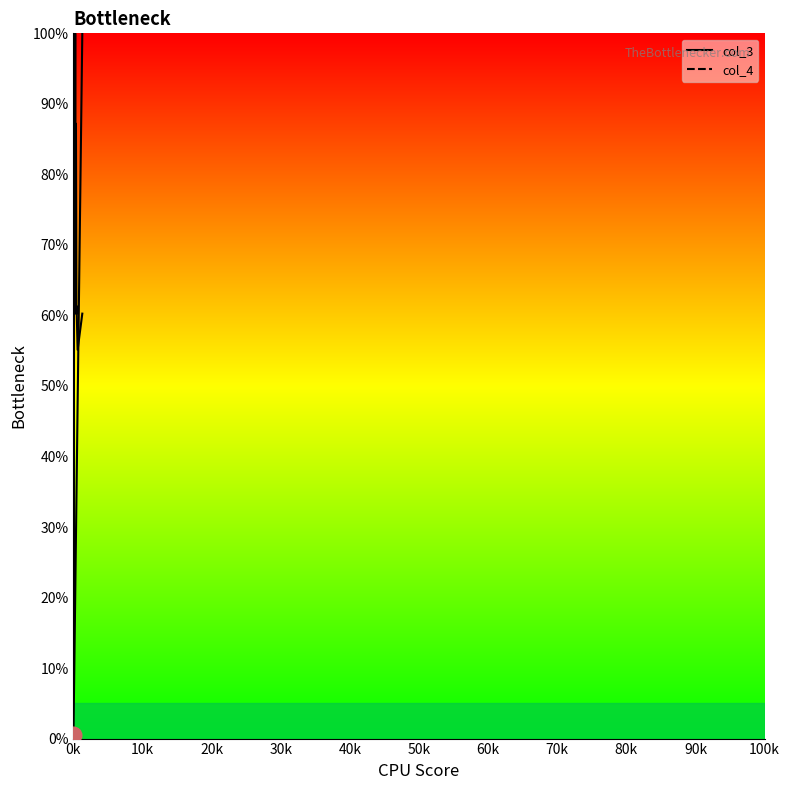

Reading right to left, transcribe all the data shown in this chart.

col_3: 100.0	47.5	35.3	33.9	28.6	23.9	20.4	12.8	12.1	11.8	11.6	11.5	0.8	0.6	0.5
col_4: 60.3	55.1	61.3	60.3	87.2	76.1	100.0	60.3	76.1	60.3	100.0	100.0	32.3	13.0	75.2